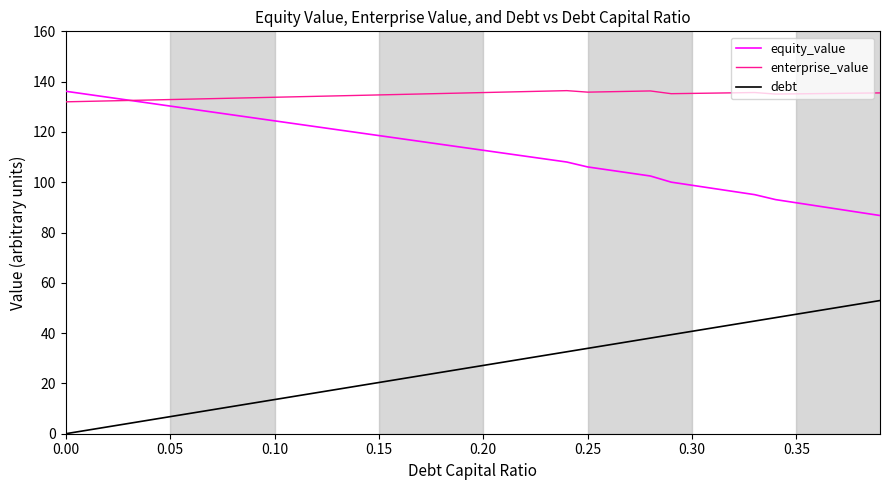

What is the average value of the enterprise_value series?

134.7